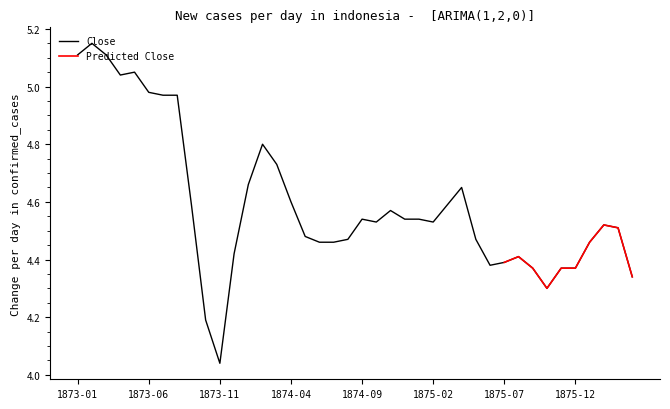

True or false: the data shows 7.2 at 1876-04.

False